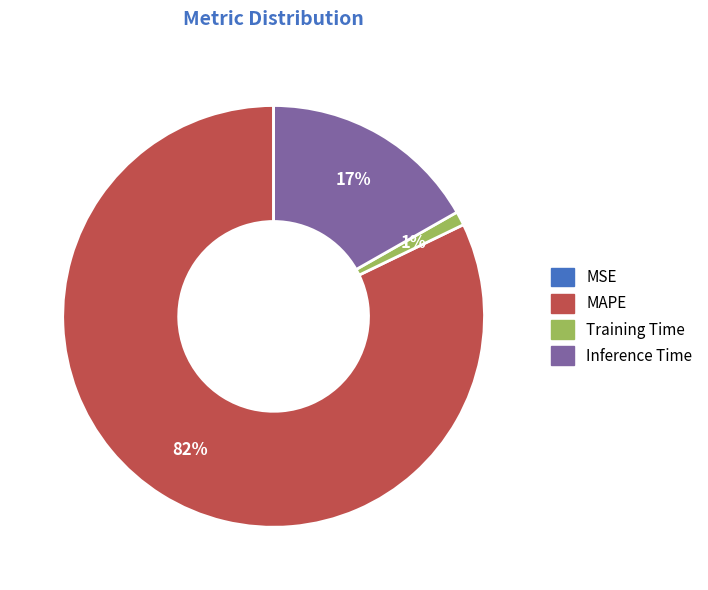

Which has a higher value, Training Time or MAPE?

MAPE